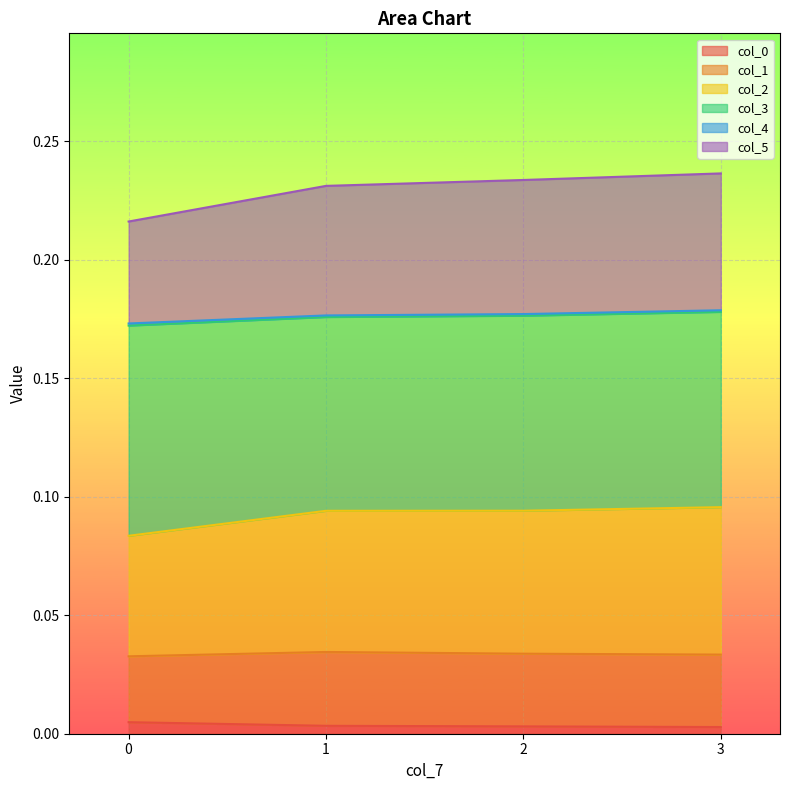

How many lines are shown in the chart?

6